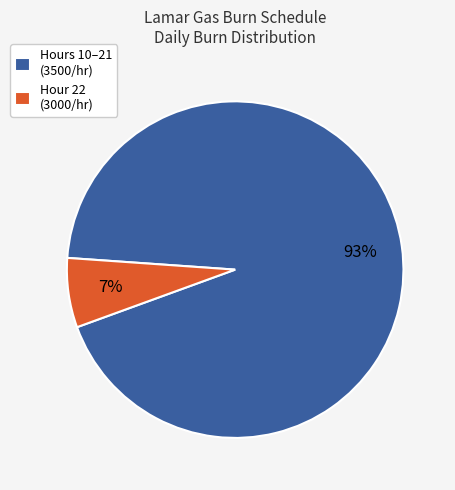

How many slices are in this pie chart?

2